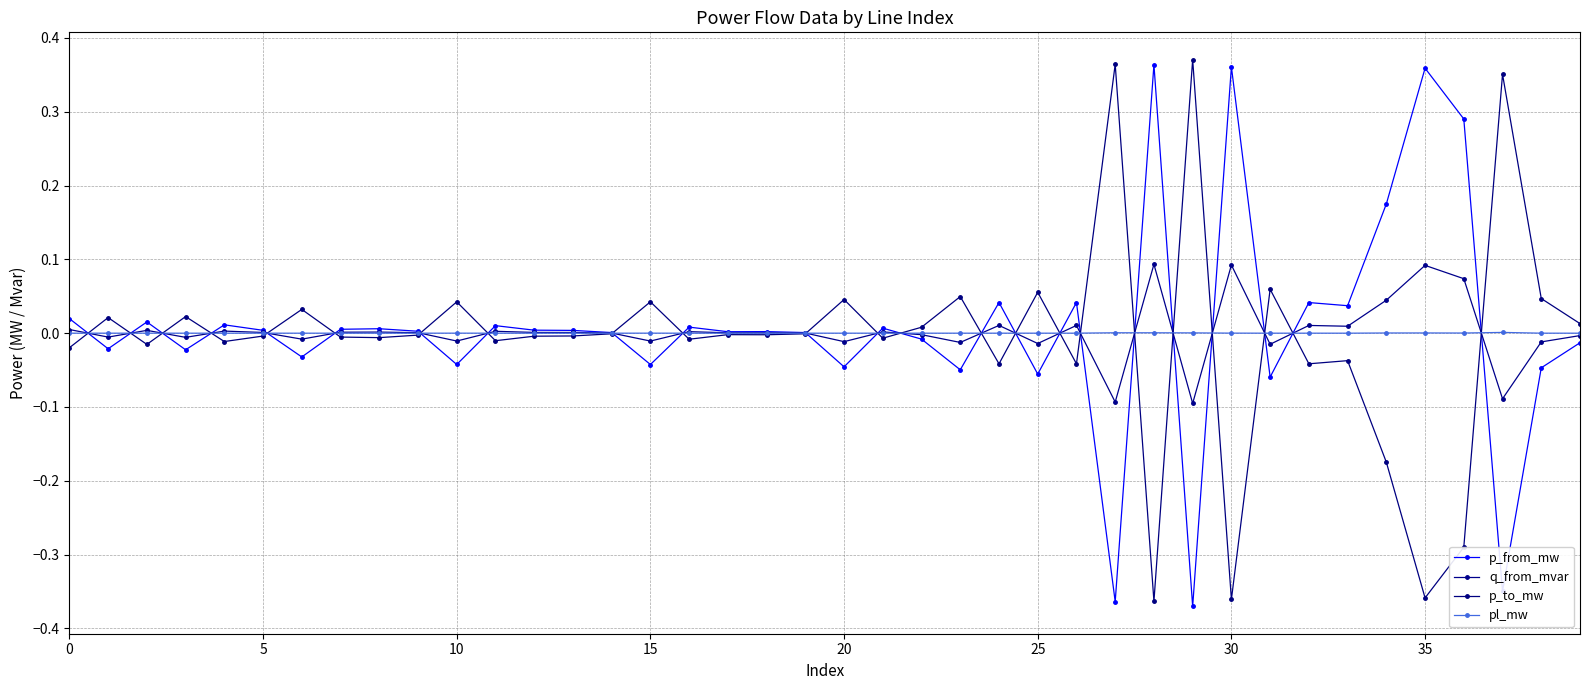

Which series has the largest total across all categories?

p_from_mw